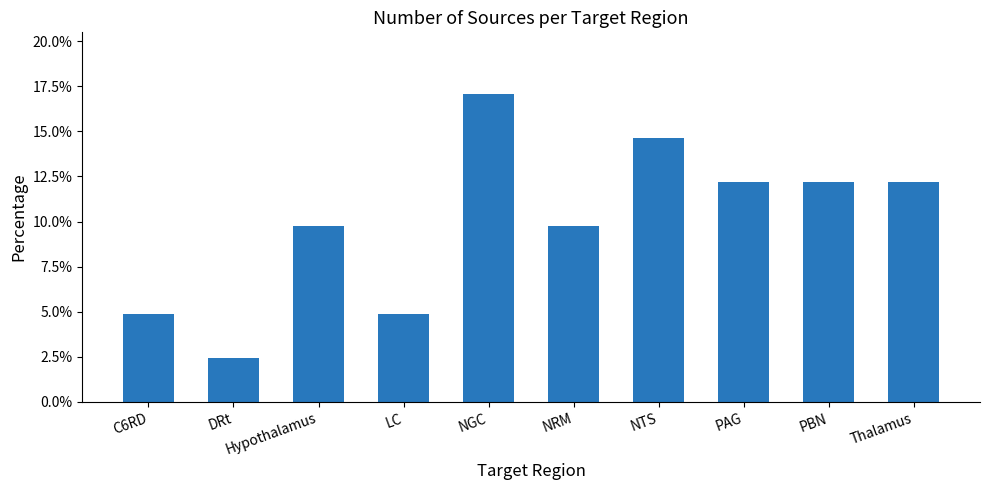

True or false: the data shows 24.3 at NTS.

False